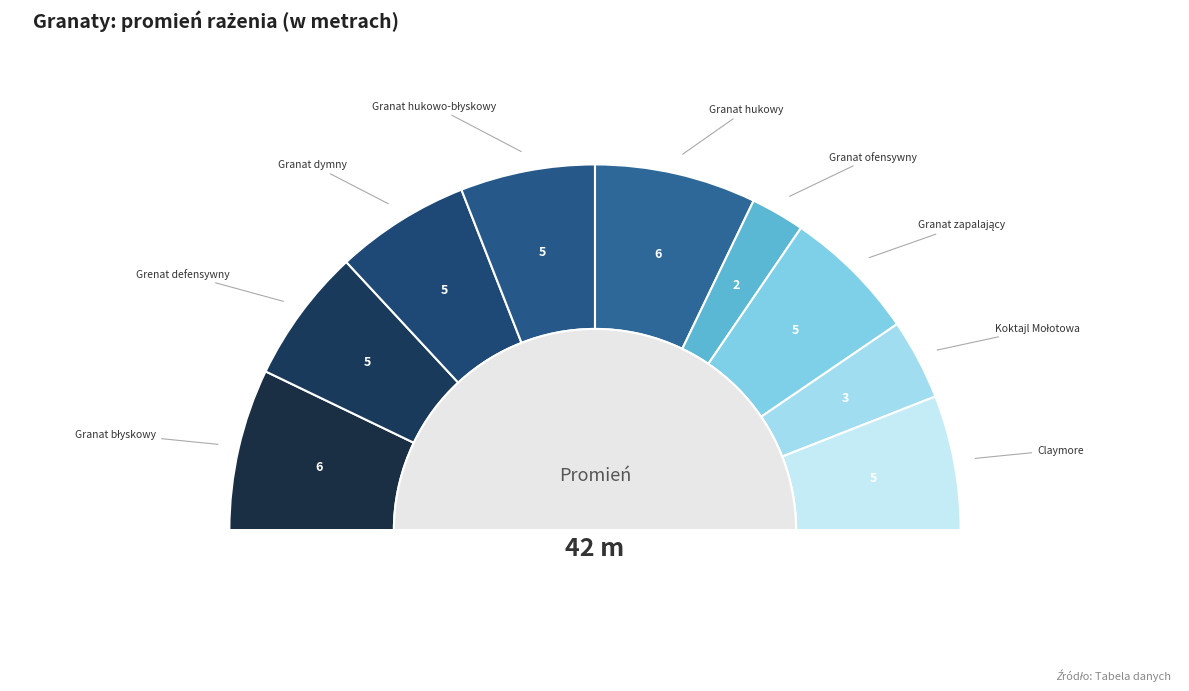

Is it true that Granat hukowy is 8% of the pie?

False